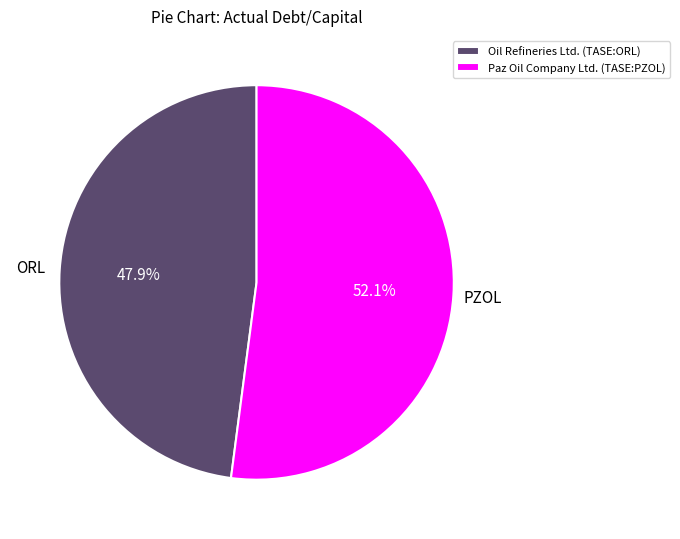

Is the sum of Oil Refineries Ltd. (TASE:ORL) and Paz Oil Company Ltd. (TASE:PZOL) greater than half?

Yes